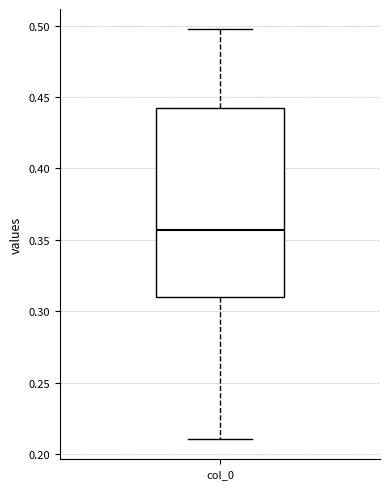

Where is the upper edge of the box for col_0 on the y-axis? The values are not printed on the chart, so give them approximately, as read against the axis.

0.440